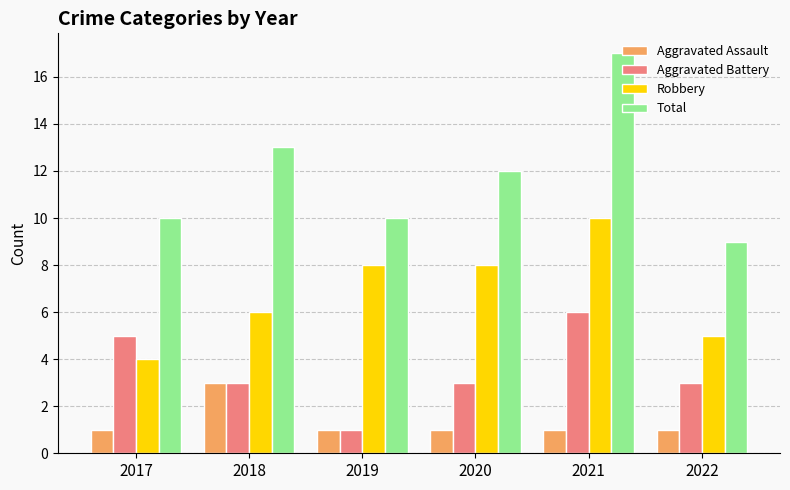

Which category has the highest value across all series?

2021